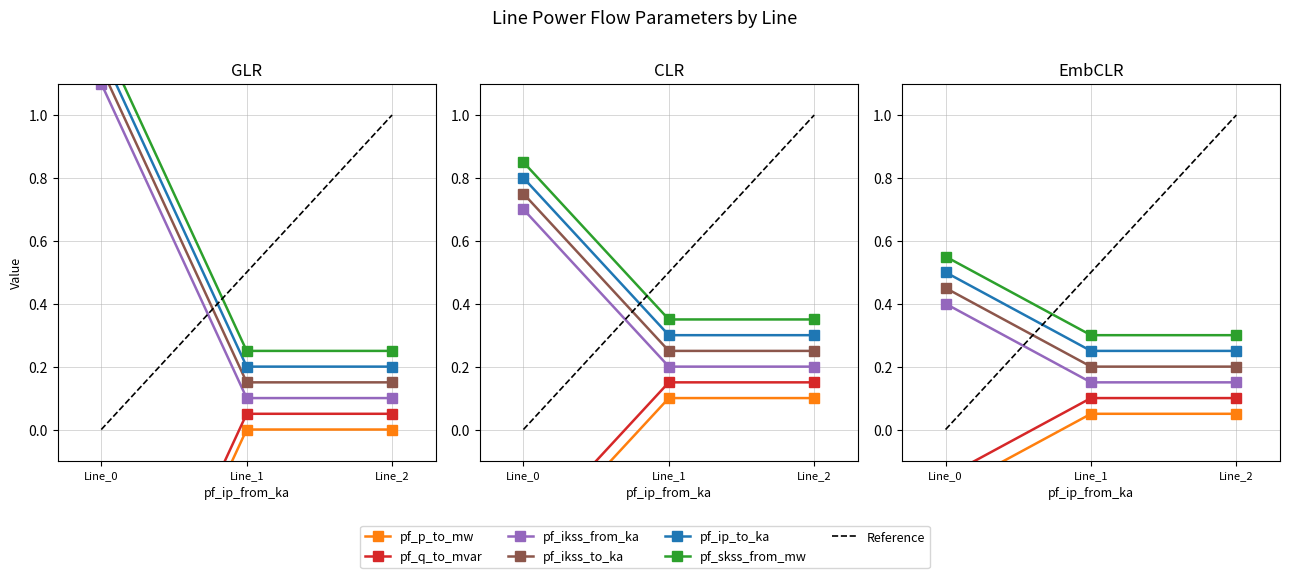

At how many categories does at least one series exceed 0?

3